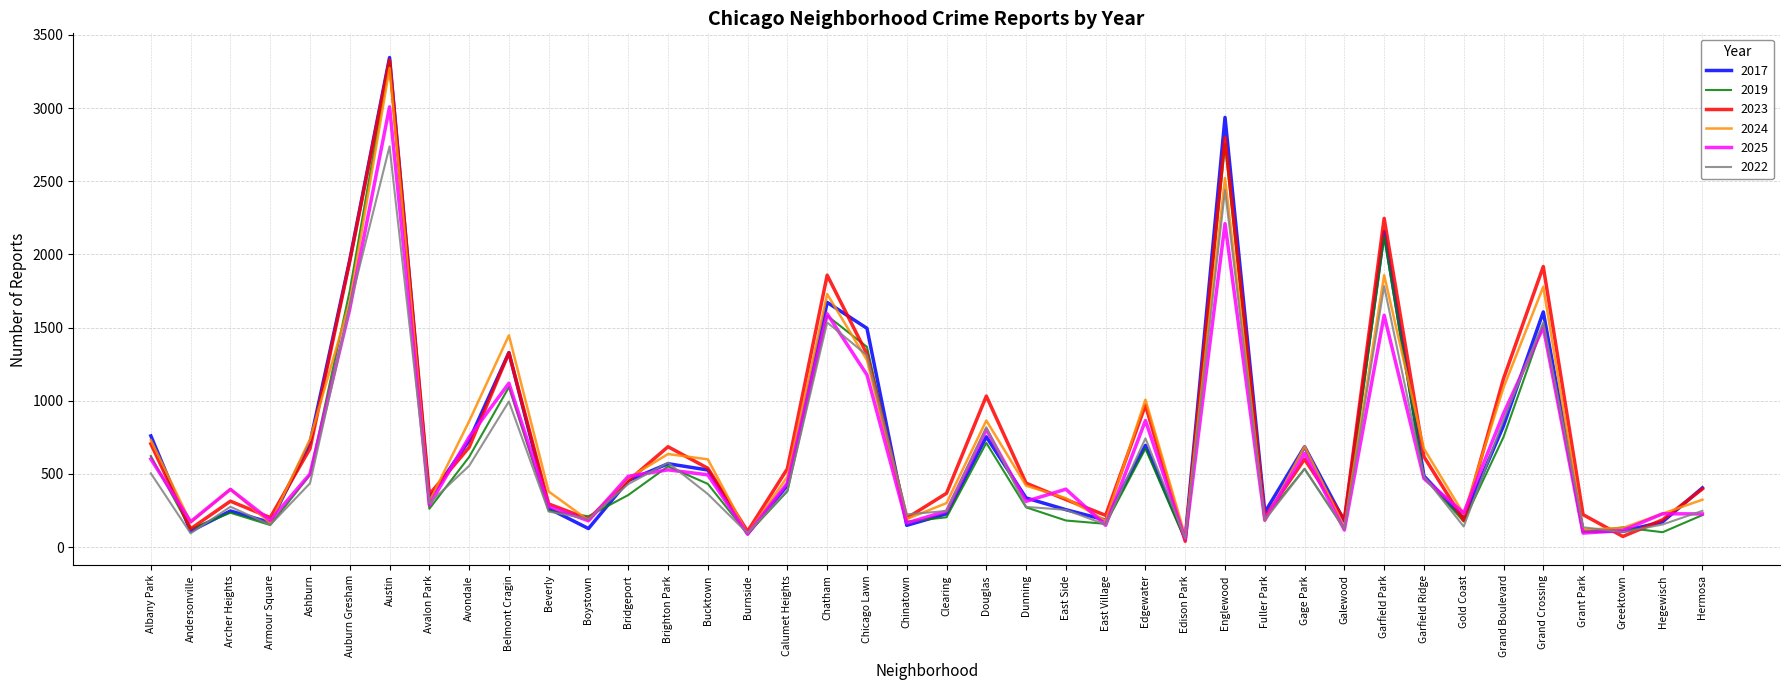

Which series has the widest spread of values?

2023